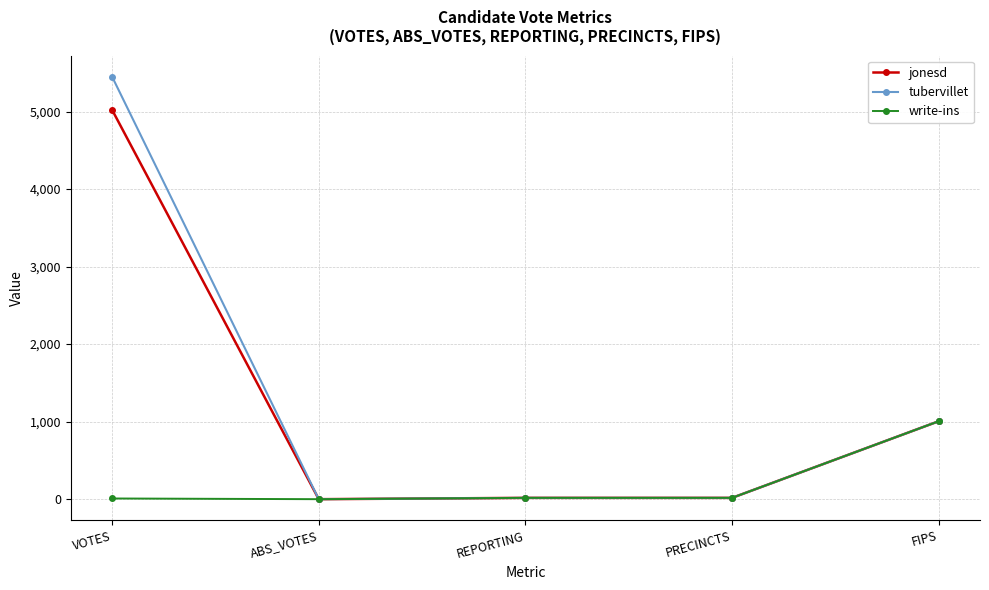

List the series in order of their peak value, lowest first.

write-ins, jonesd, tubervillet